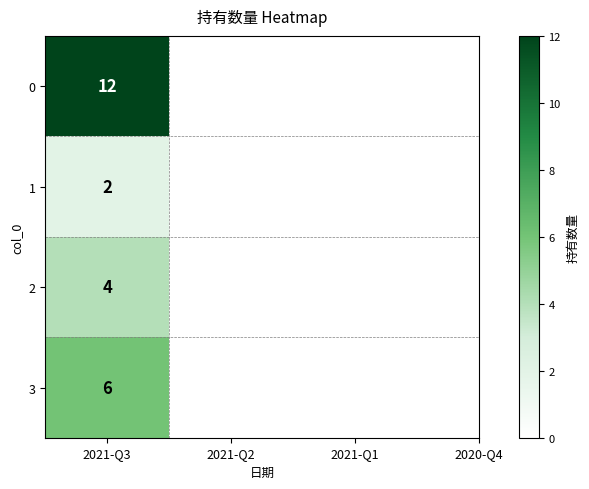

Count the number of values greater than 6.

1